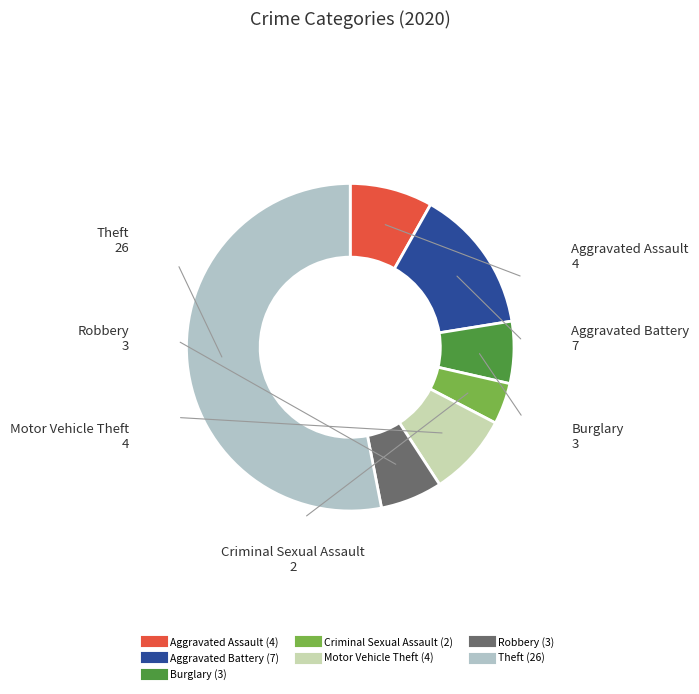

Is the sum of Criminal Sexual Assault and Aggravated Assault greater than half?

No